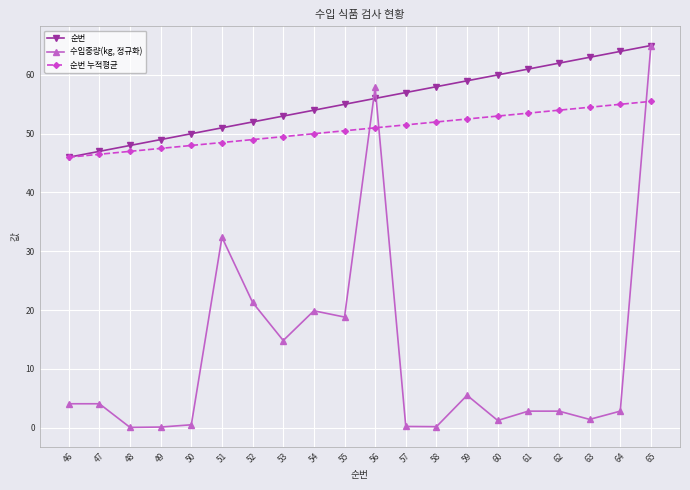

Rank the series at 54 from highest to lowest value.

순번, 순번 누적평균, 수입중량(kg, 정규화)